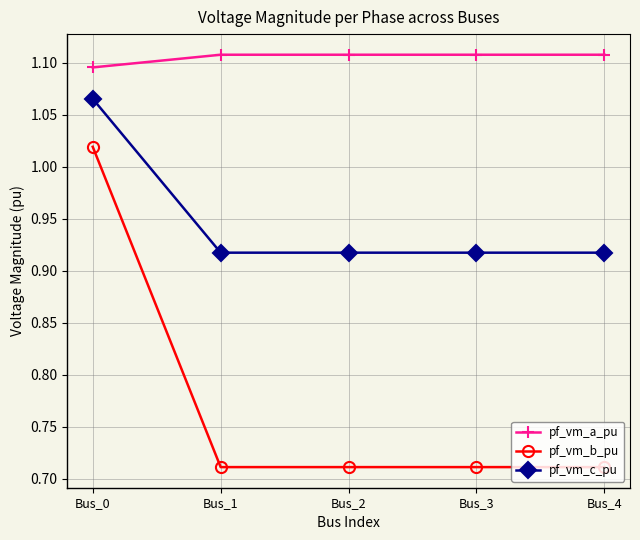

List the series in order of their peak value, highest first.

pf_vm_a_pu, pf_vm_c_pu, pf_vm_b_pu